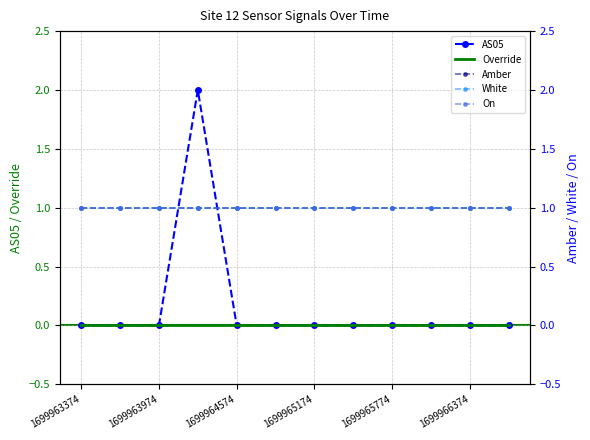

True or false: Override has a value of 0 at 1699963374.

True